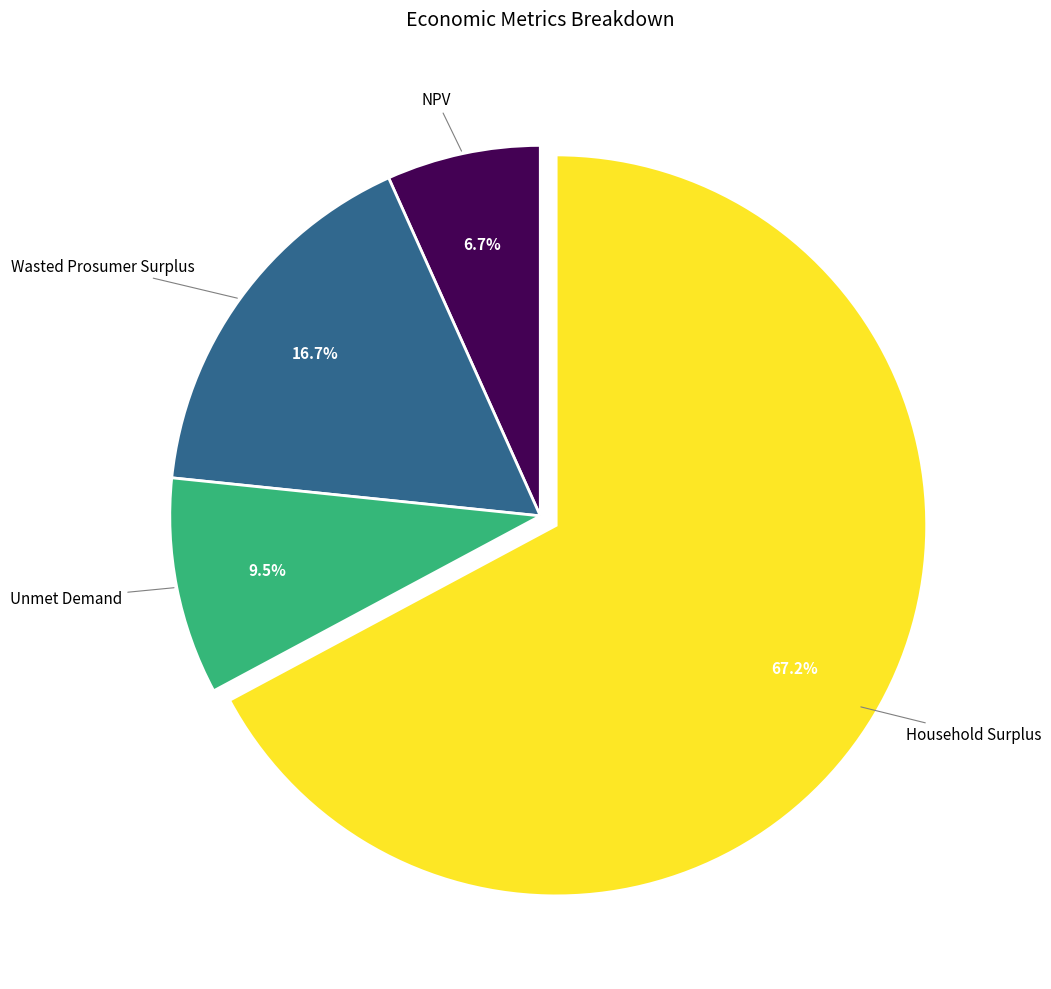

Does any single category account for the majority?

Yes